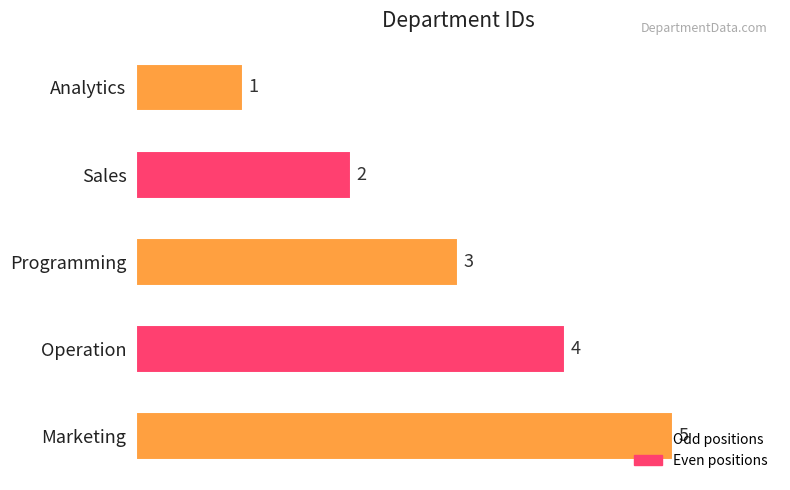

What is the change in value from Sales to Programming?

+1